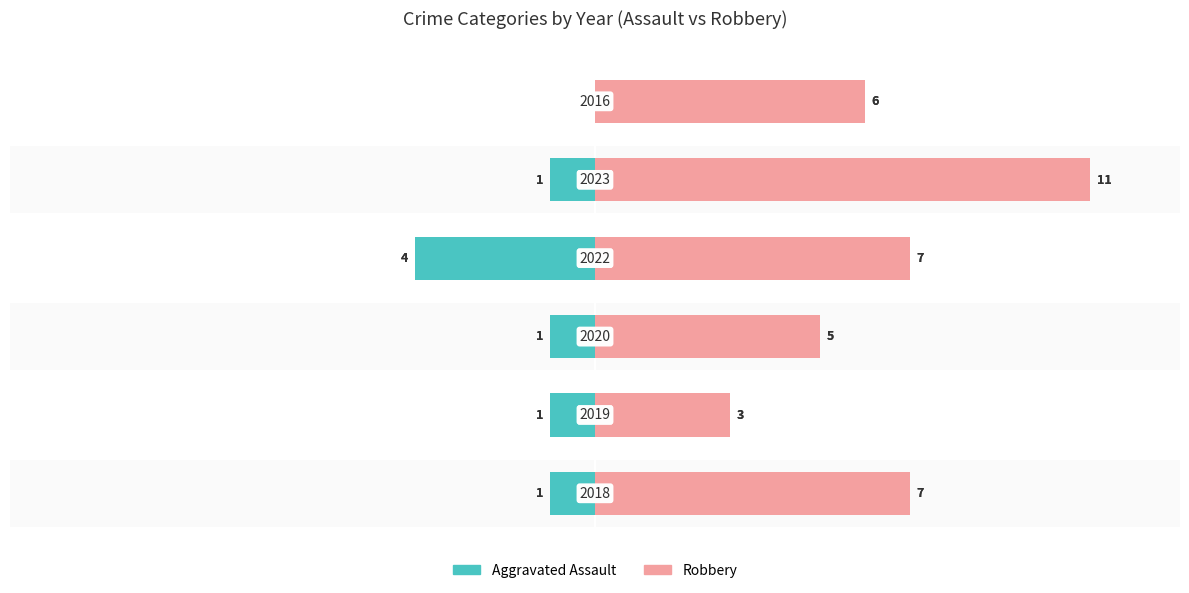

Rank the categories by Robbery value from highest to lowest.

4, 0, 3, 5, 2, 1